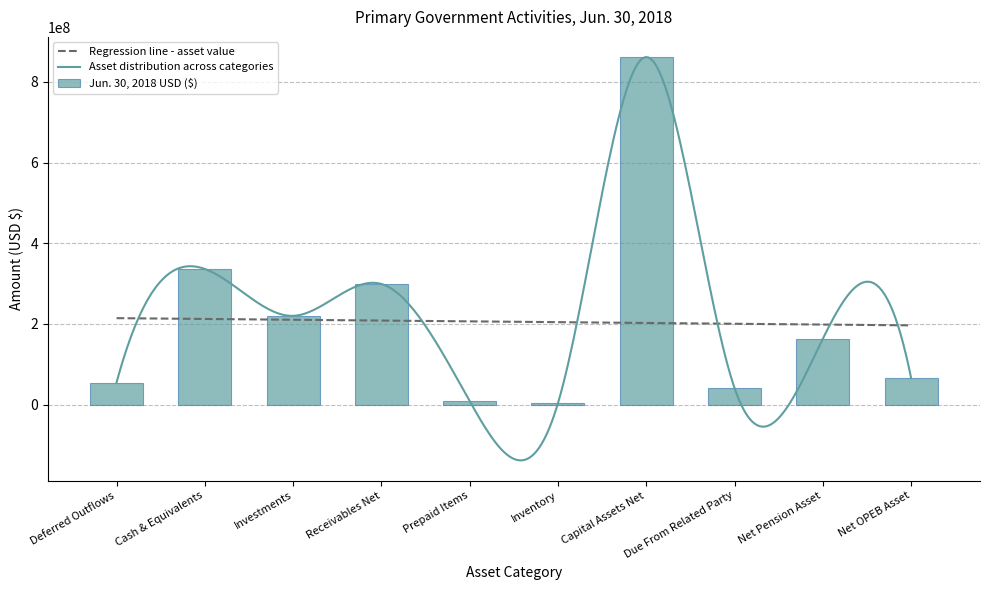

What is the label of the 1st bar from the right?

Net OPEB Asset